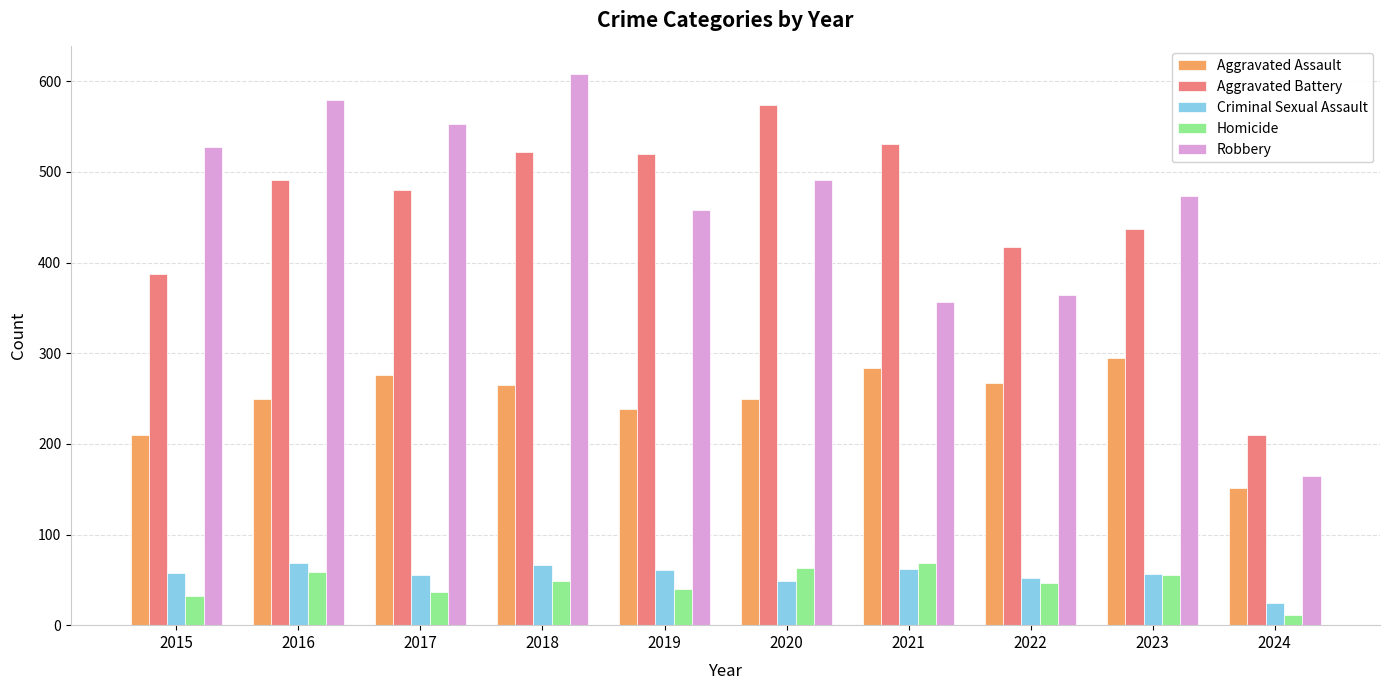

How many distinct data groups are displayed?

5